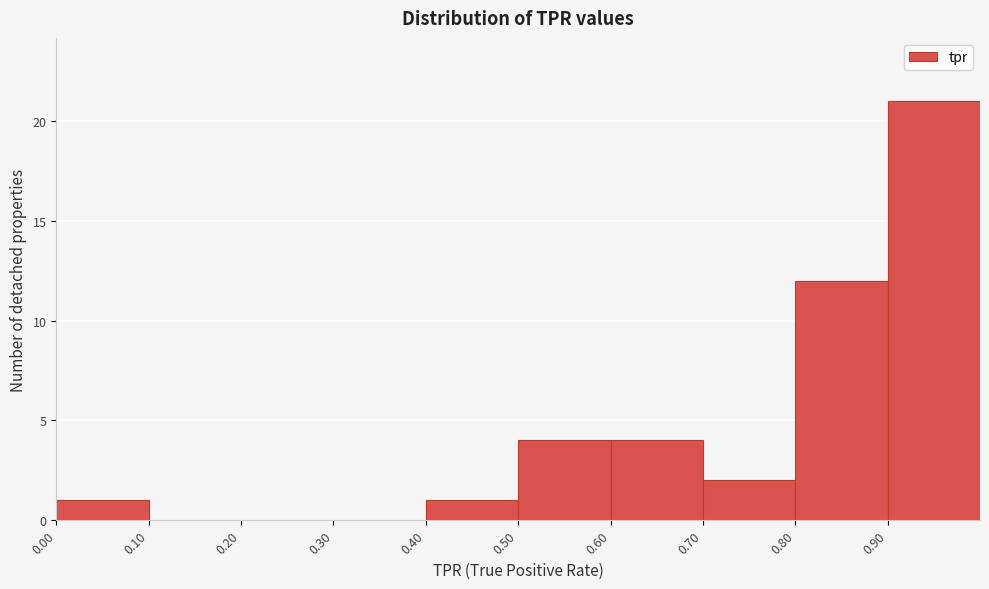

What is the height of the bar covering 0.9 to 1.0 on the x-axis? The values are not printed on the chart, so give them approximately, as read against the axis.

21